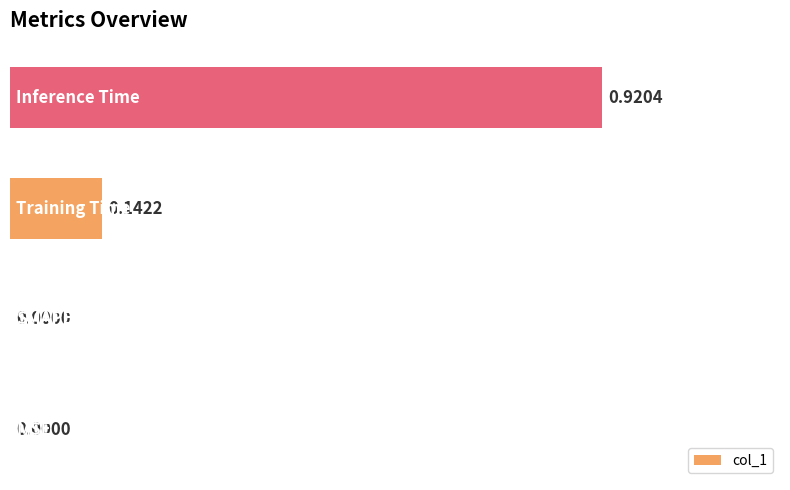

What is the sum of all values?

1.1